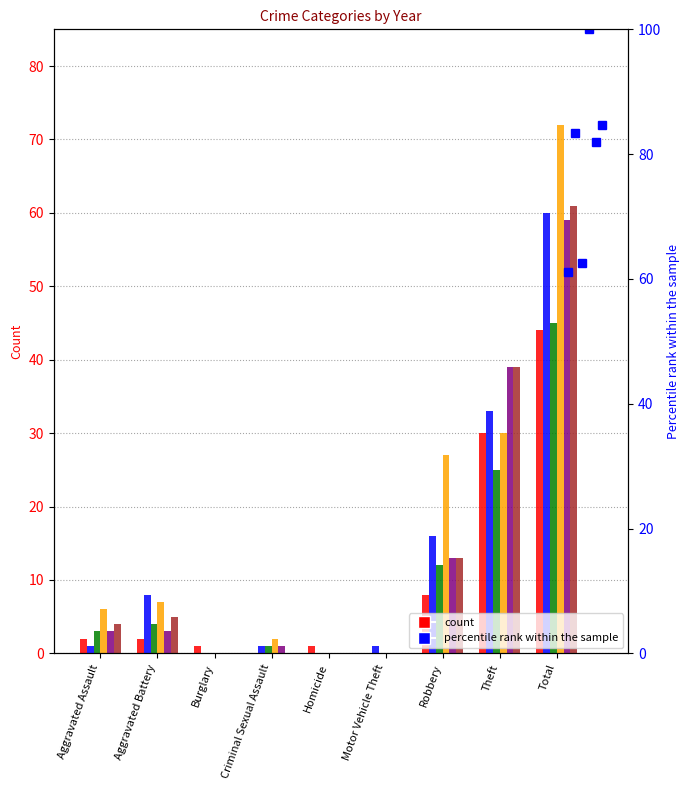

How many groups of bars are there?

9